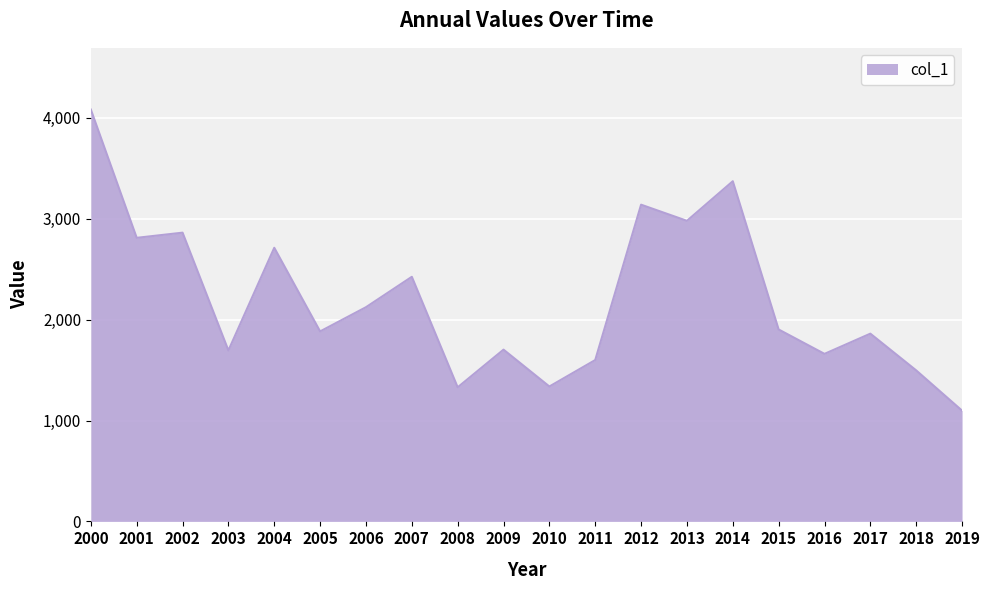

How many interior local valleys (lower than both neighbors) does the data have?

7